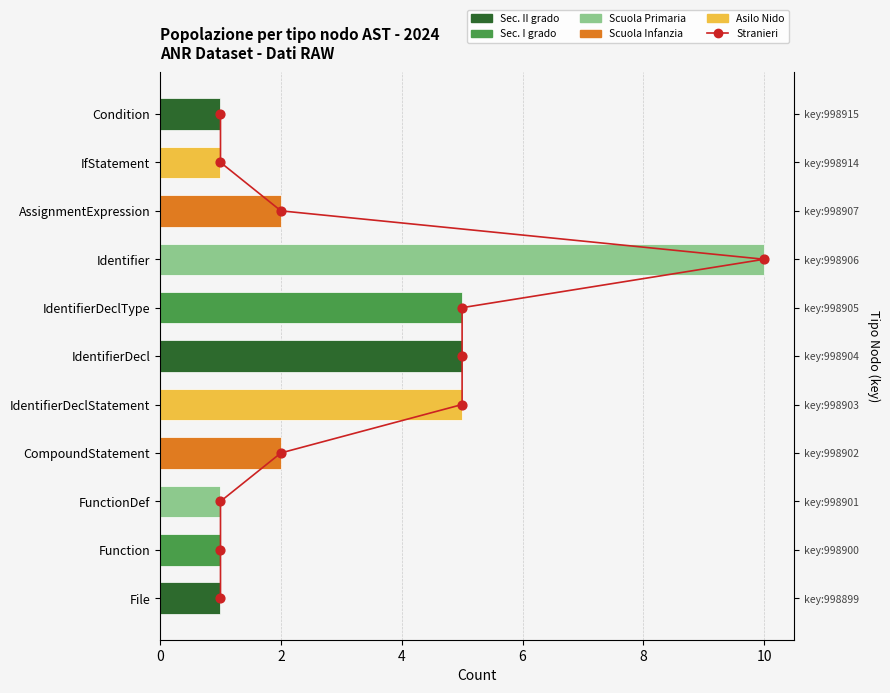

Which series has the largest total across all categories?

Stranieri